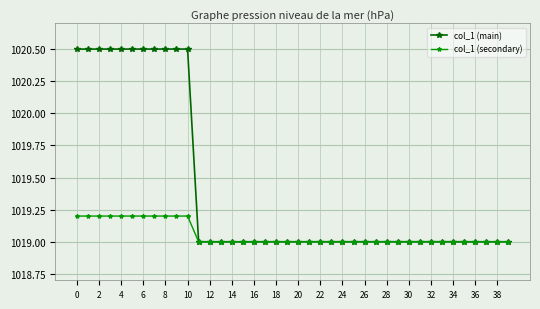

List the series in order of their peak value, lowest first.

col_1 (secondary), col_1 (main)